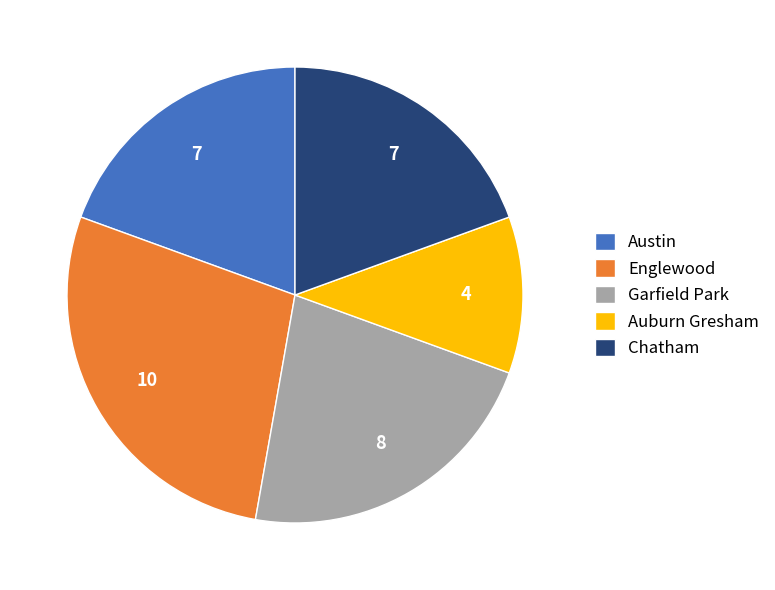

Is the sum of Austin and Garfield Park greater than half?

No